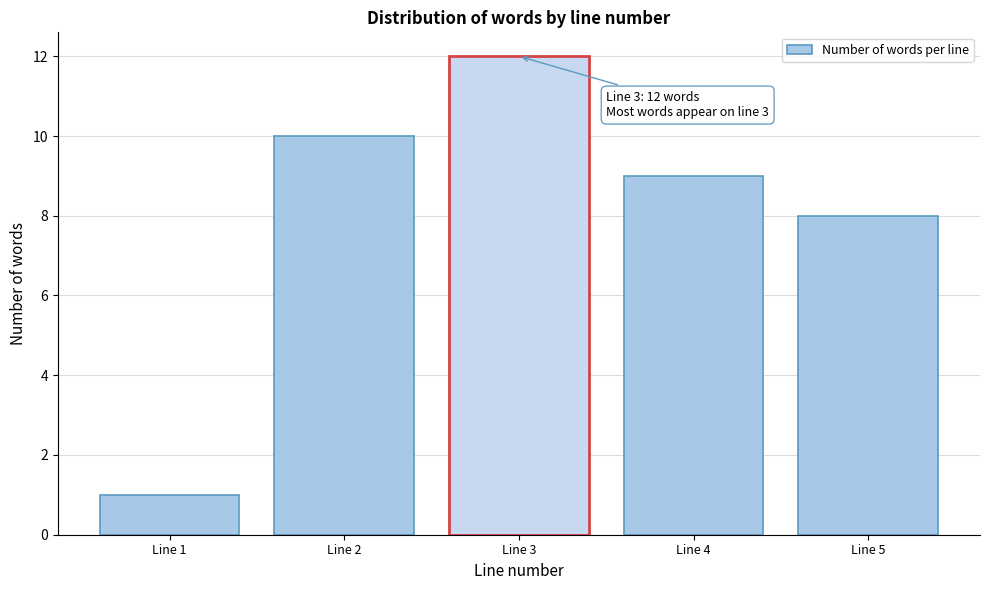

Reading left to right, extract all data points from this chart.

Line 1=1	Line 2=10	Line 3=12	Line 4=9	Line 5=8